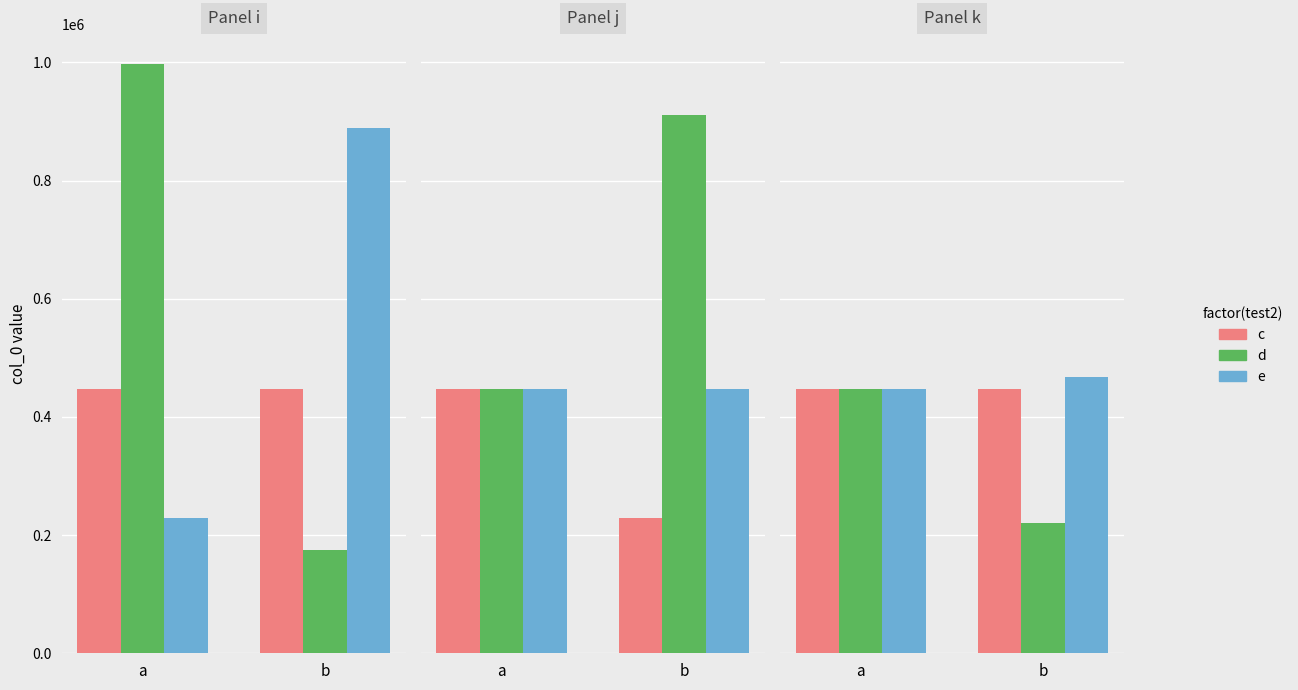

Is the value of c at b greater than the value of e at a?

No